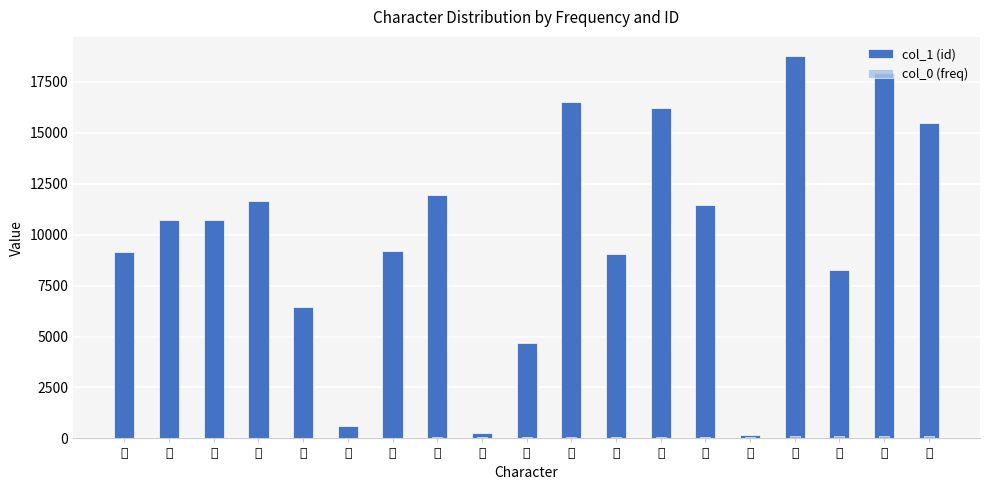

What is the average value of the col_0 (freq) series?

62